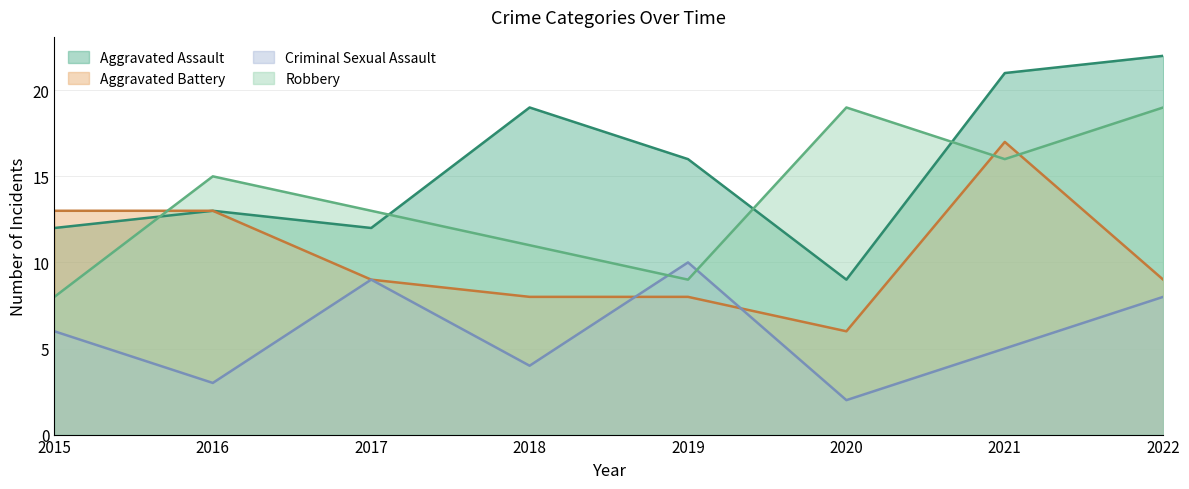

How many distinct data groups are displayed?

4